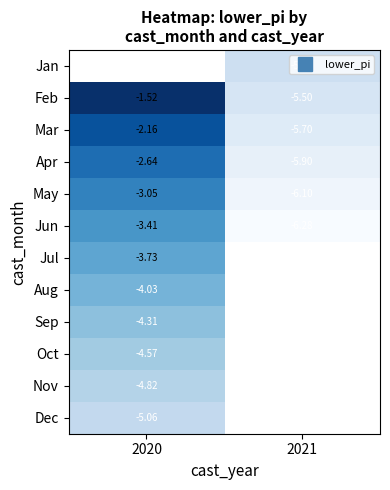

Count the number of categories in the chart.

2